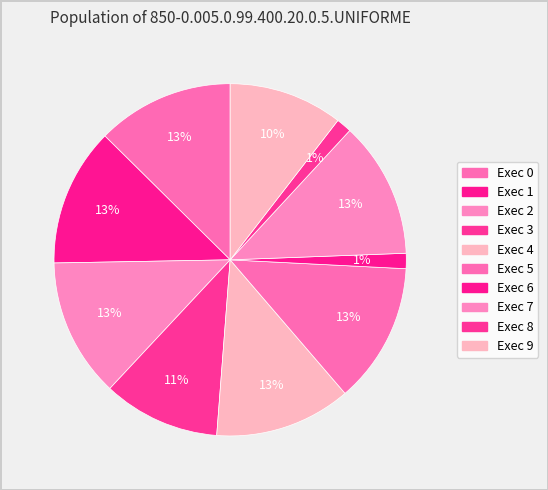

Which category has the biggest portion of the pie?

5